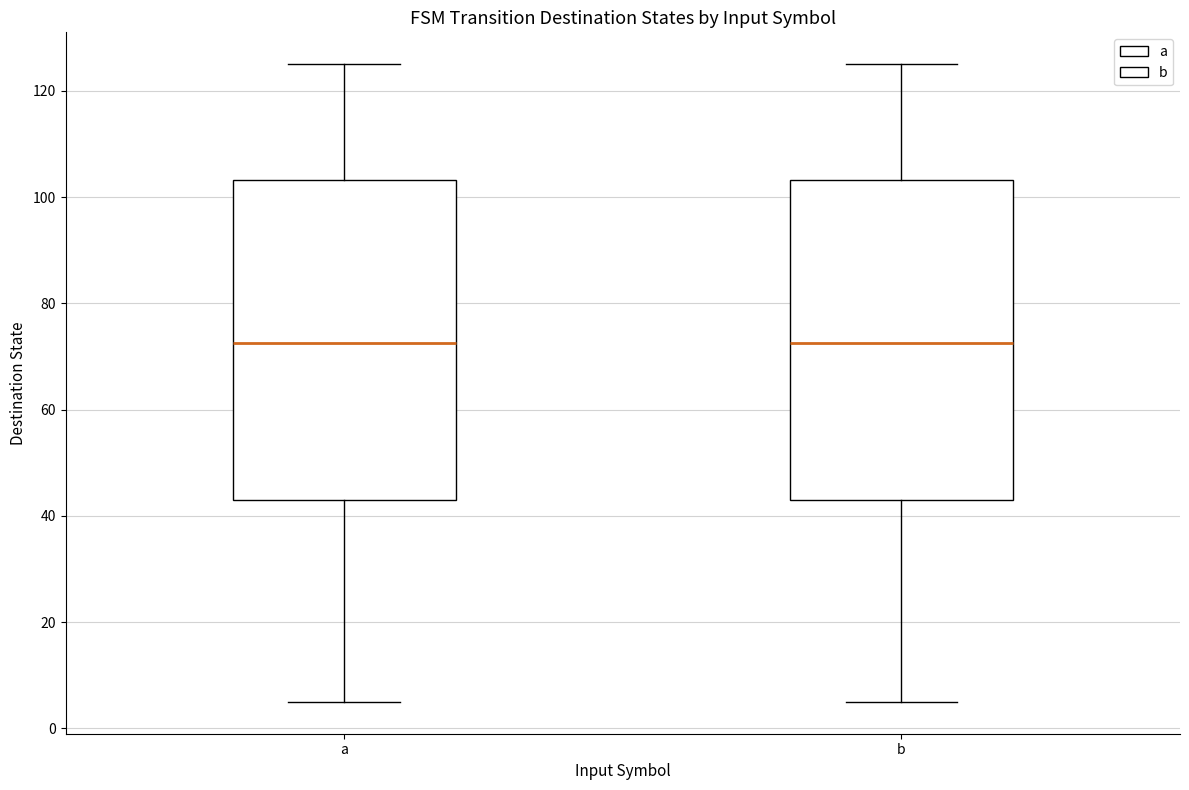

Where is the lower edge of the box for a on the y-axis? The values are not printed on the chart, so give them approximately, as read against the axis.

44